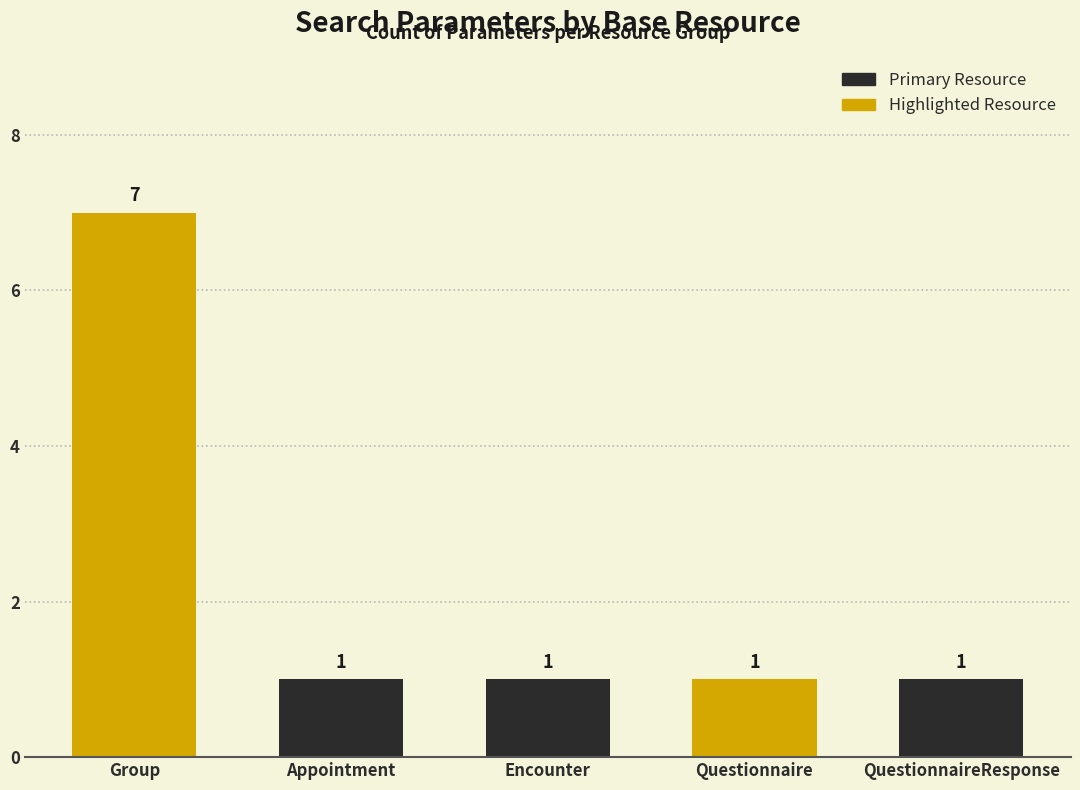

Is it true that the value at Appointment is 0?

False